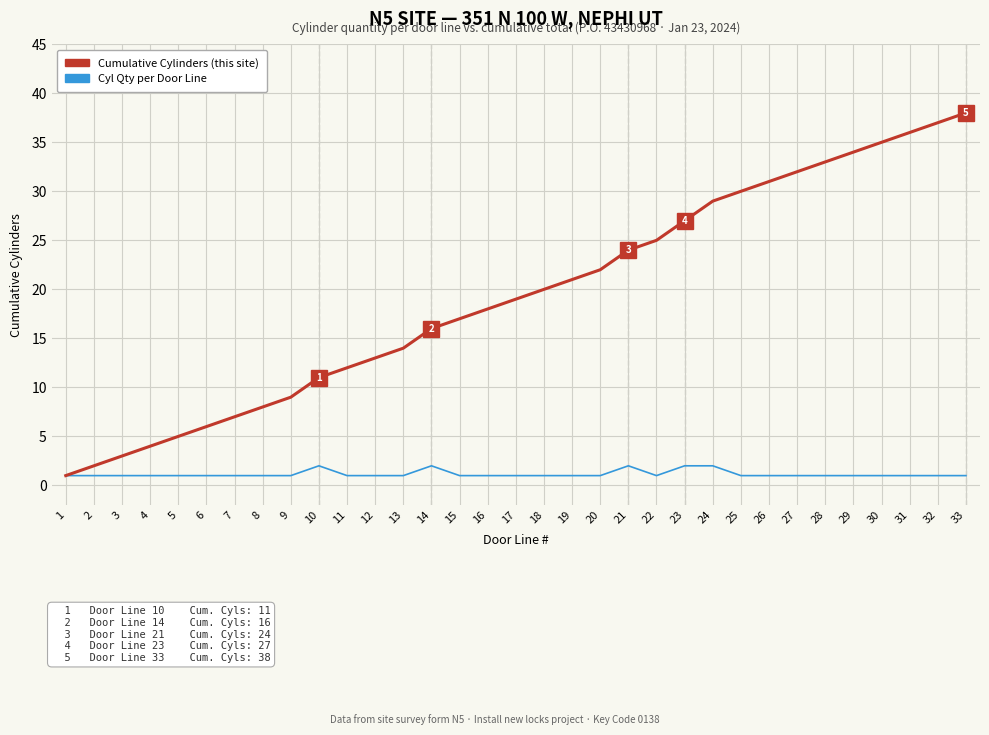

How many distinct data groups are displayed?

2